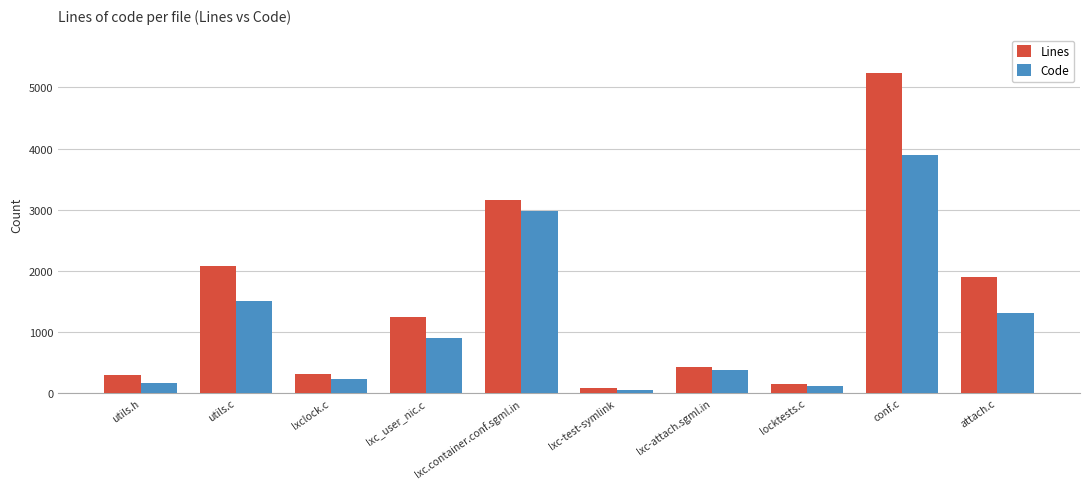

What is the lowest value of the Lines series?

86